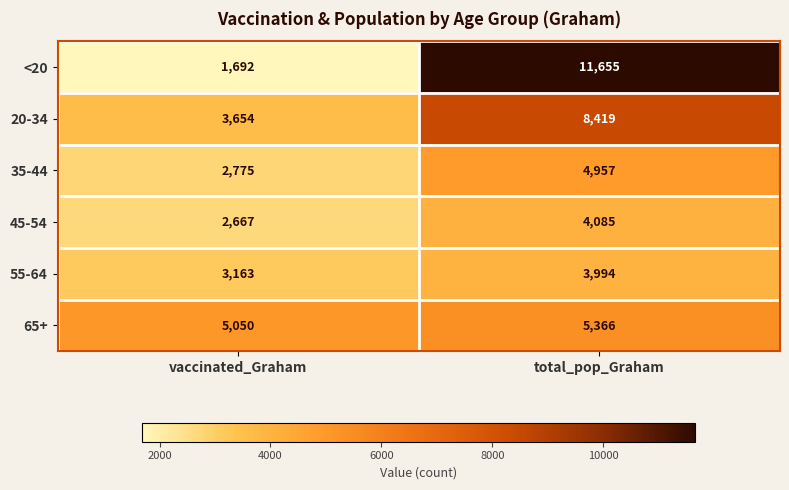

How many series are shown in this chart?

6